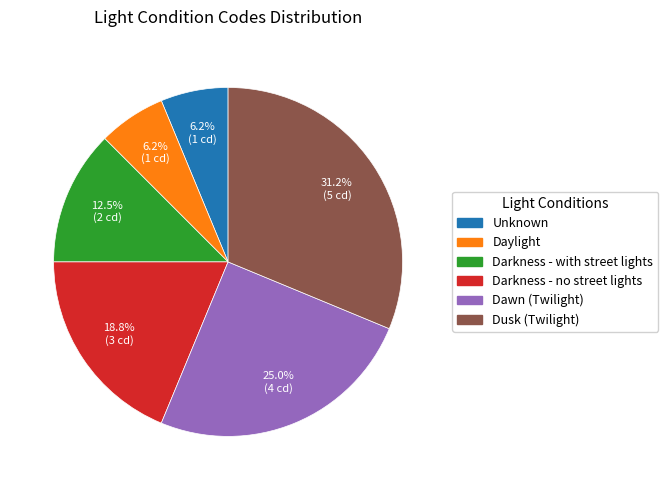

Combined, do Darkness - with street lights and Darkness - no street lights account for over 50%?

No